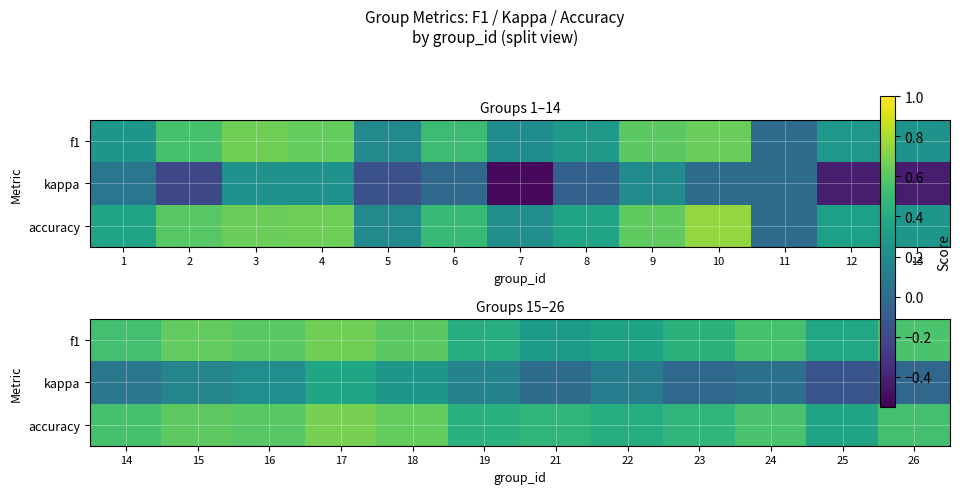

Which series has the largest total across all categories?

accuracy